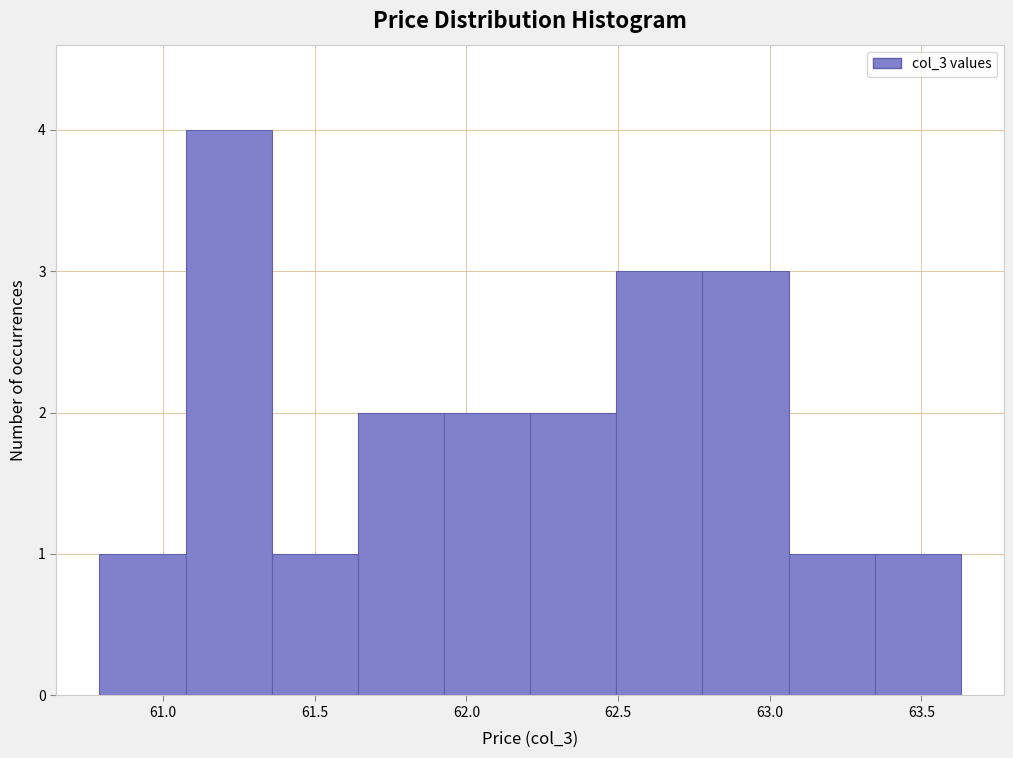

Which range on the x-axis has the tallest bar?

61.05 to 61.35